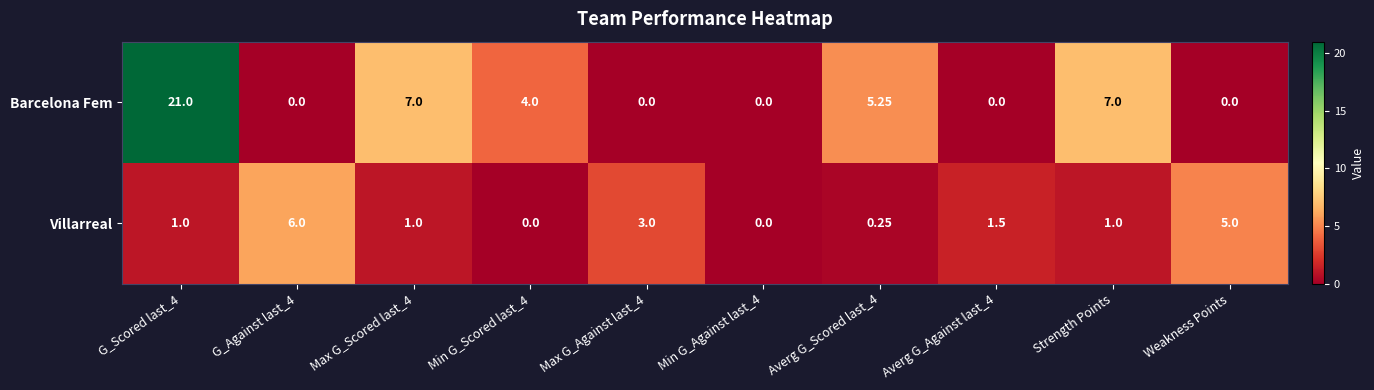

Which series has the widest spread of values?

Barcelona Fem